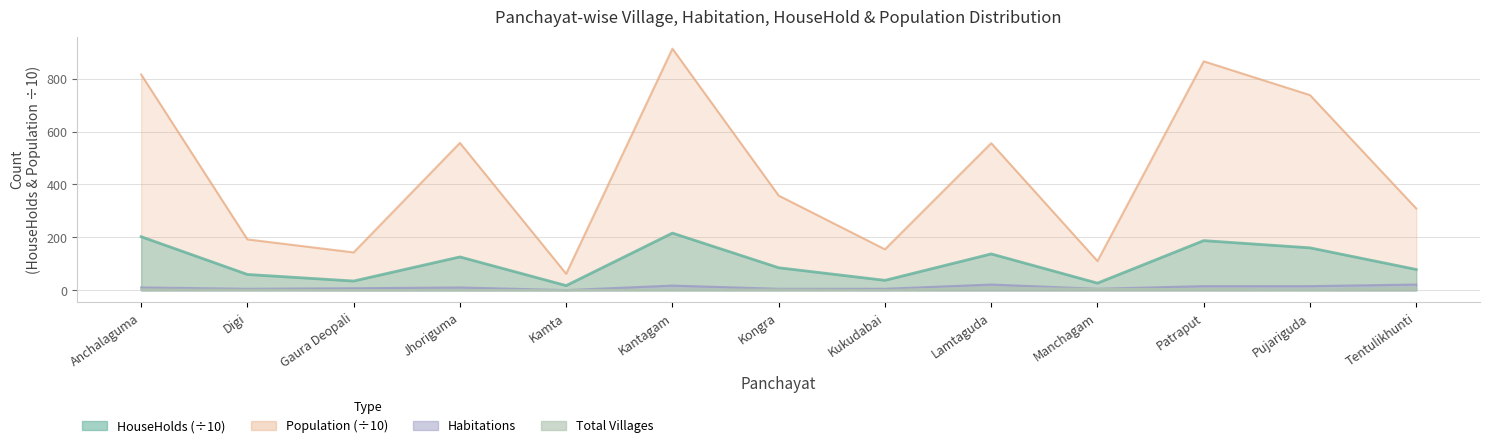

What is the label of the 8th point from the right?

Kantagam